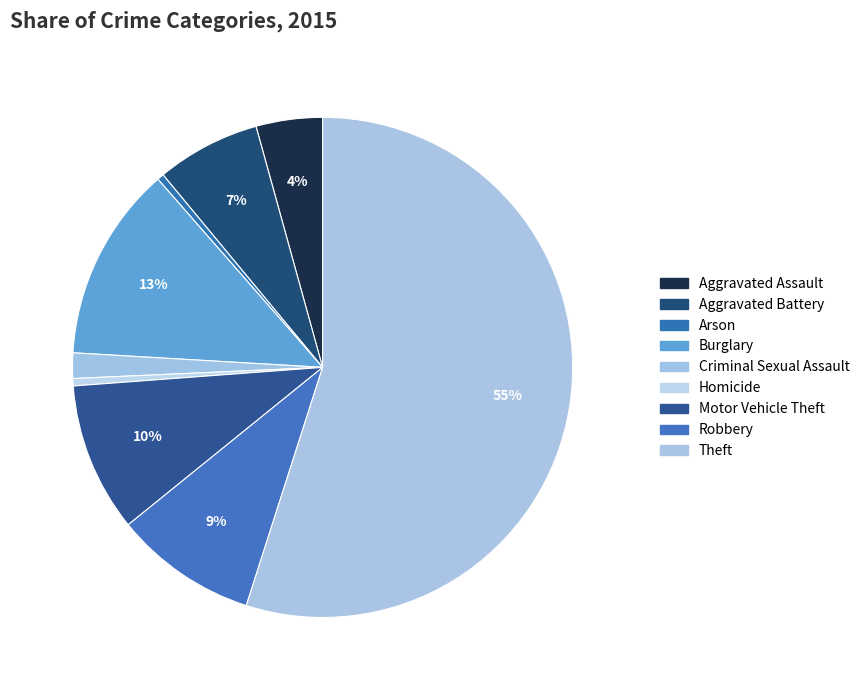

Count the number of slices in the pie.

9